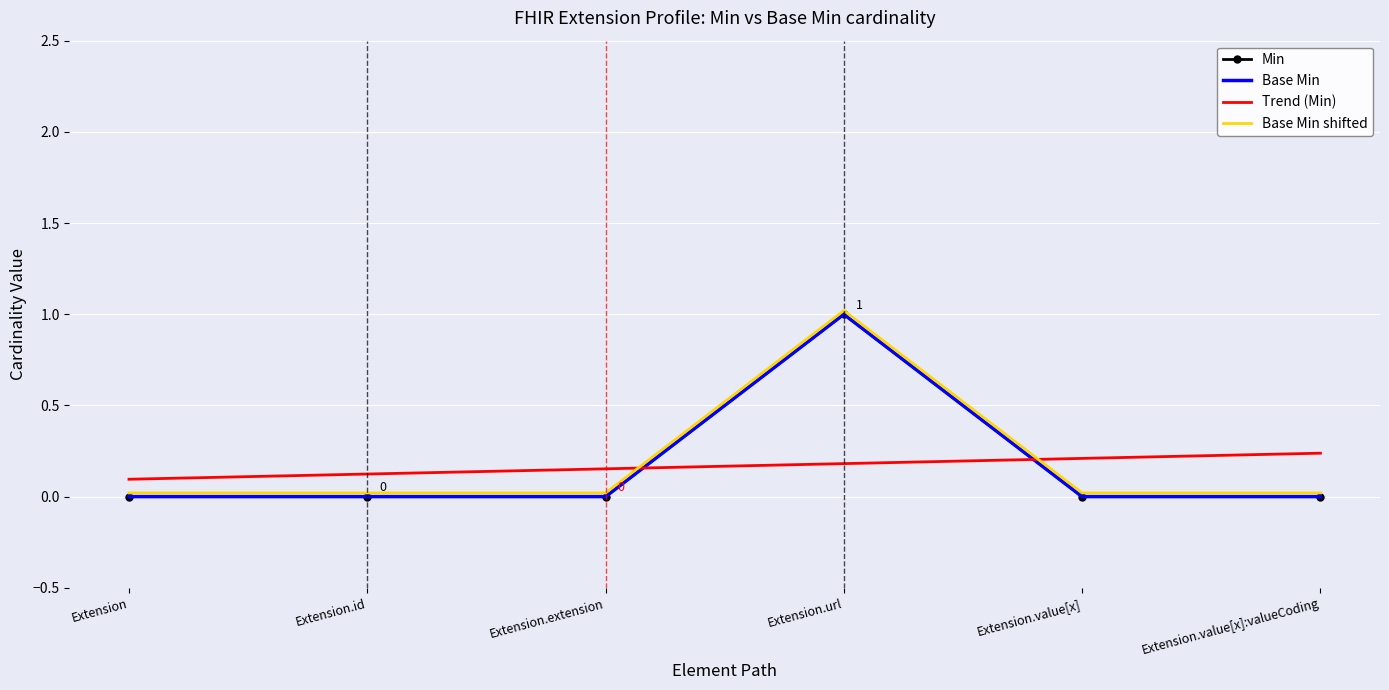

Is it true that Base Min shifted equals 0.0 at Extension.id?

True